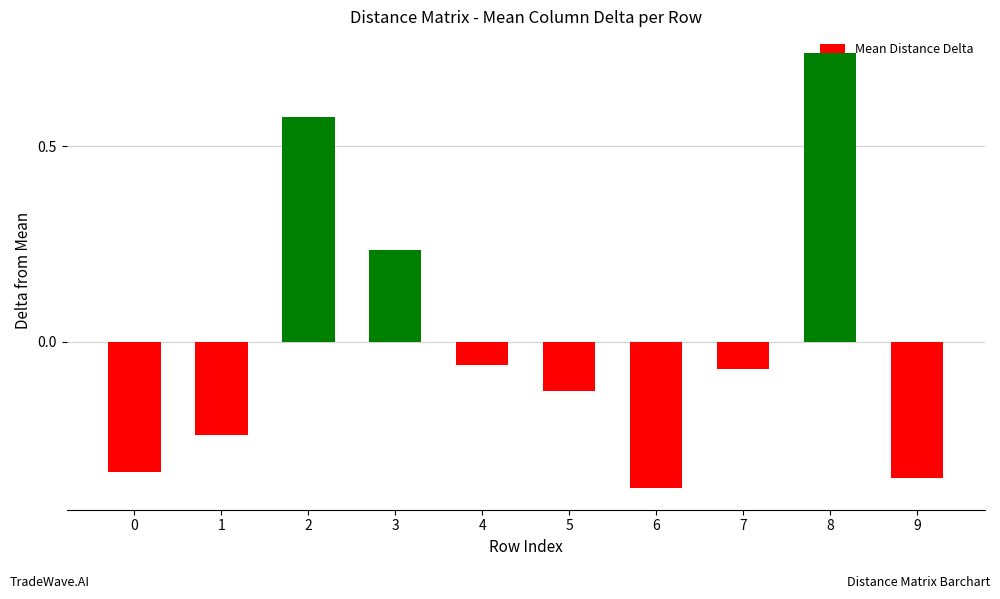

Between 8 and 5, which is larger?

8